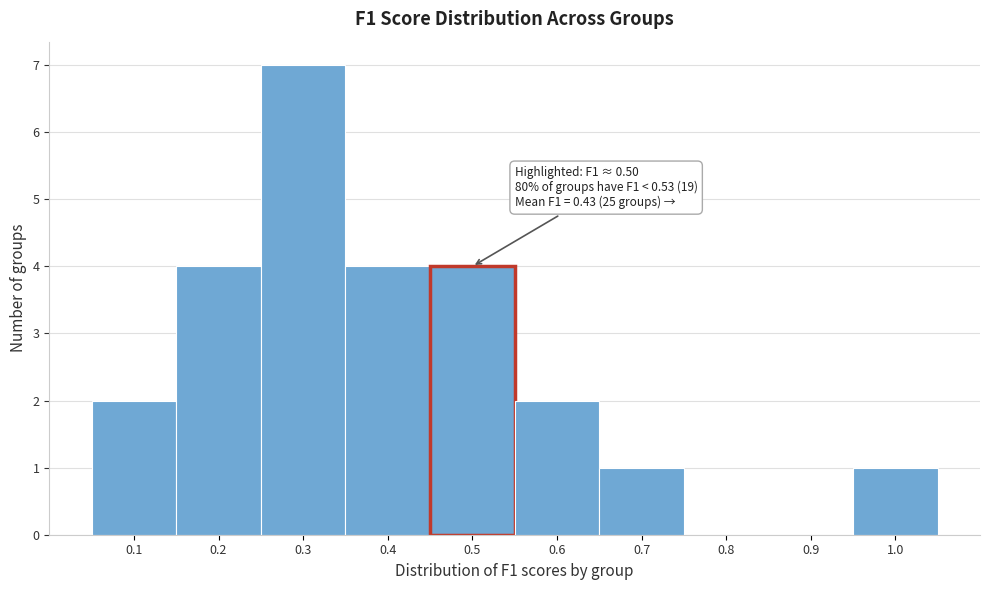

Reading left to right, list all the values displayed in this chart.

0.1=2	0.2=4	0.3=7	0.4=4	0.5=4	0.6=2	0.7=1	0.8=0	0.9=0	1.0=1